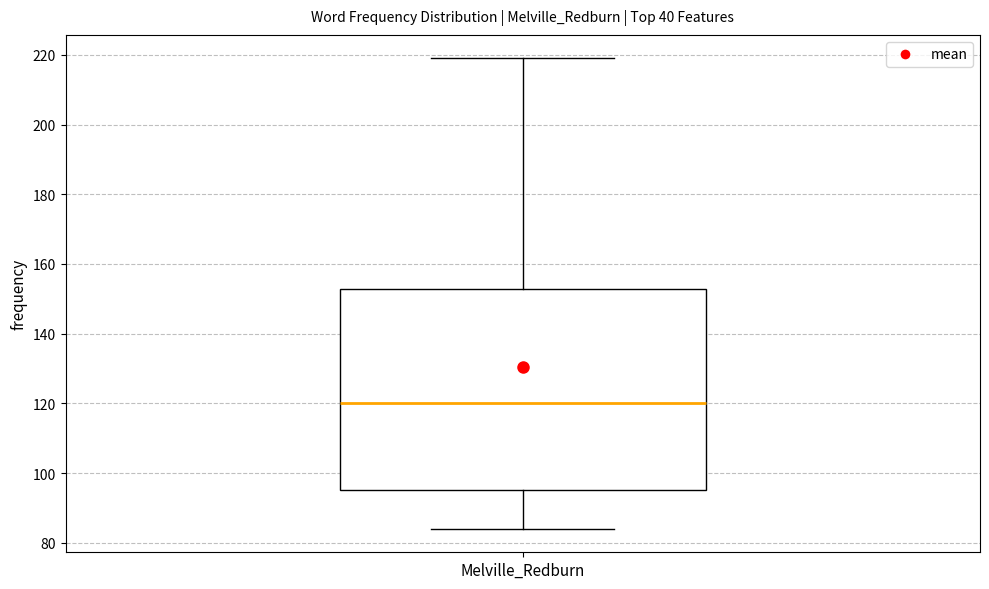

Read this box plot against the y-axis: the position of the median line, the range covered by the box, and the ends of both whiskers. The values are not printed on the chart, so give them approximately, as read against the axis.

median 120, box 96 to 152, whiskers 84 to 220